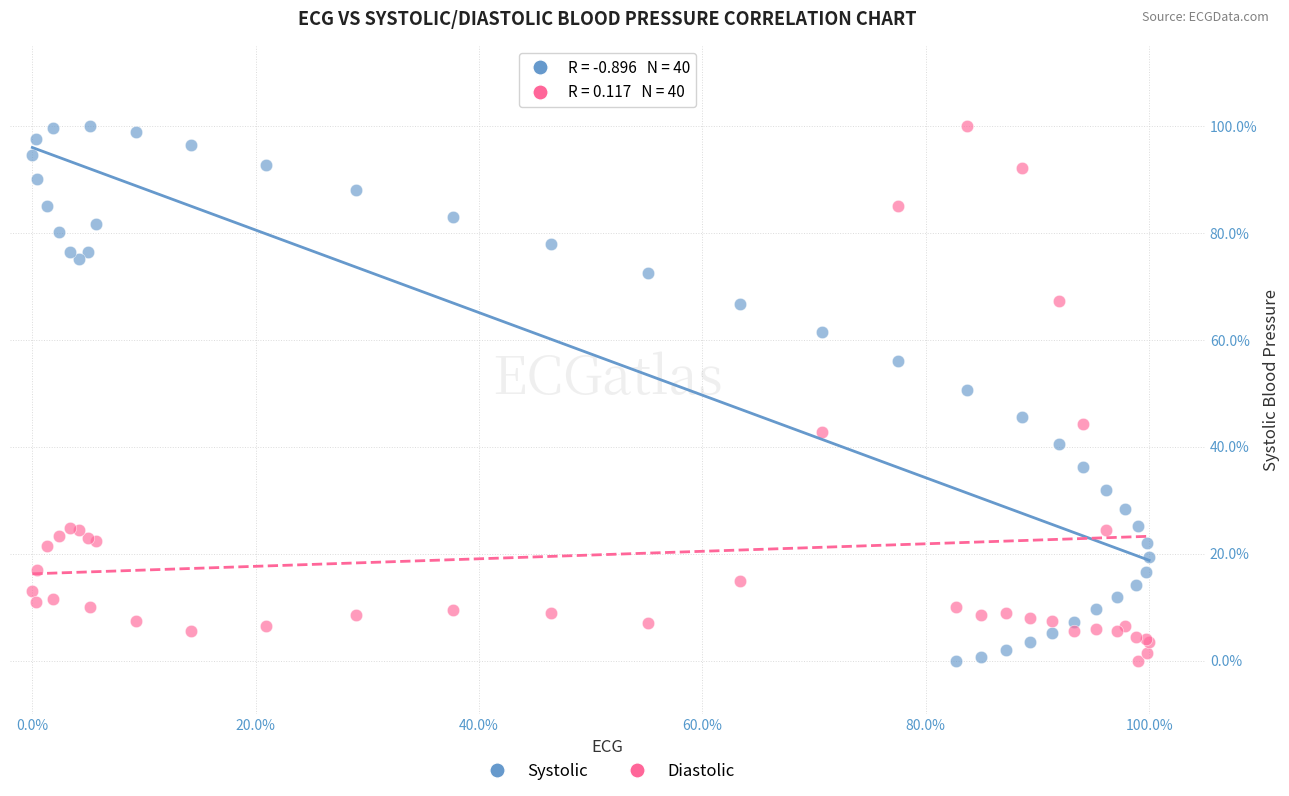

What are all the series names shown in the legend?

Systolic, Diastolic